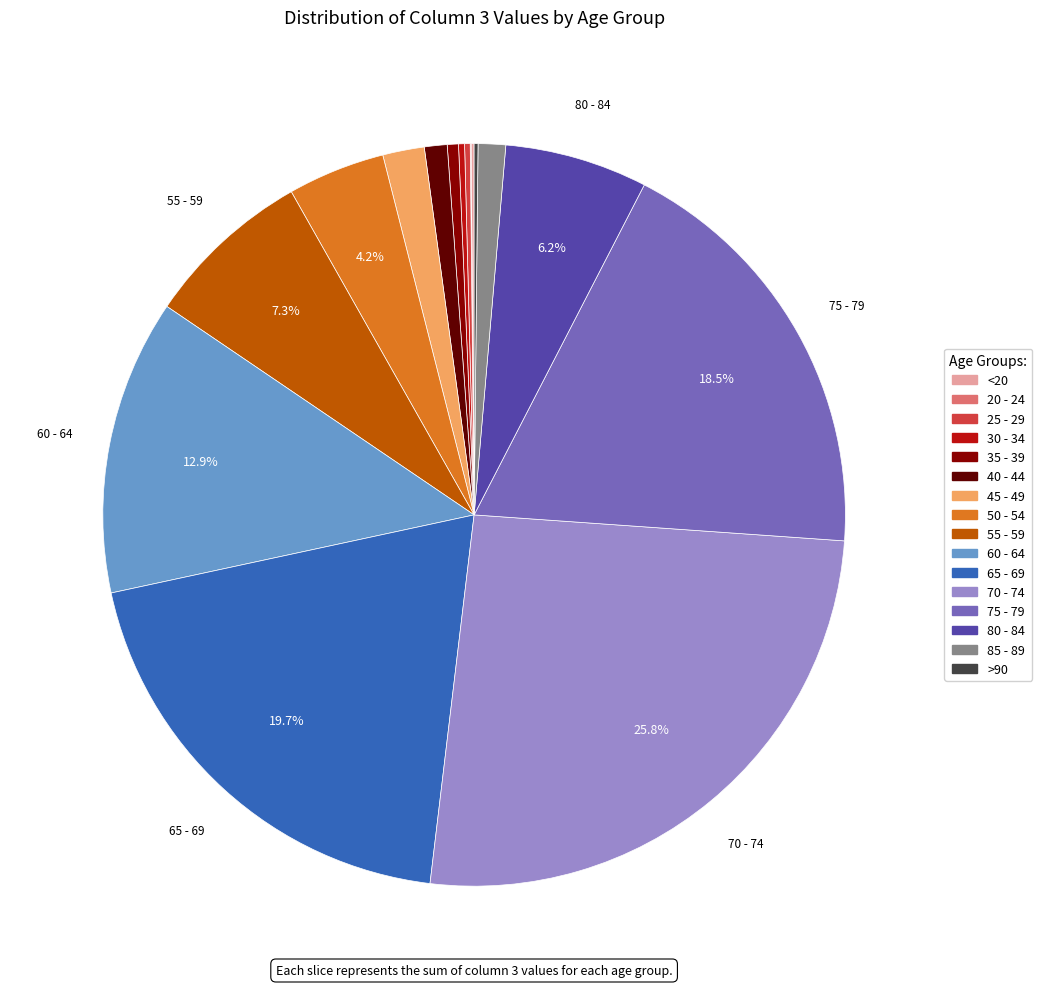

Approximately how many times larger is the value at 50 - 54 compared to 35 - 39?

8.7